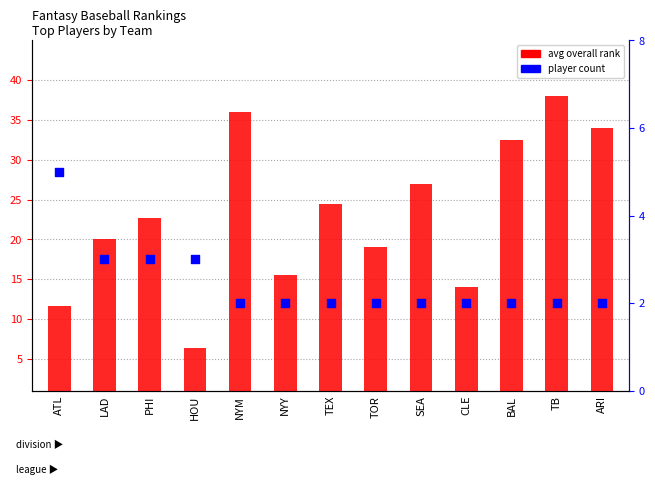

What is the total value across all series at CLE?

16.0